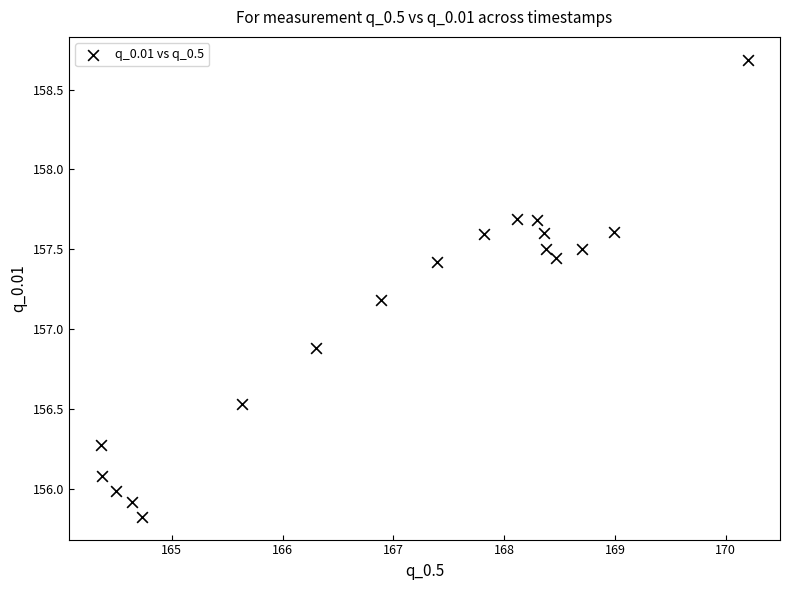

What is the range of Y values (max minus min)?

2.9